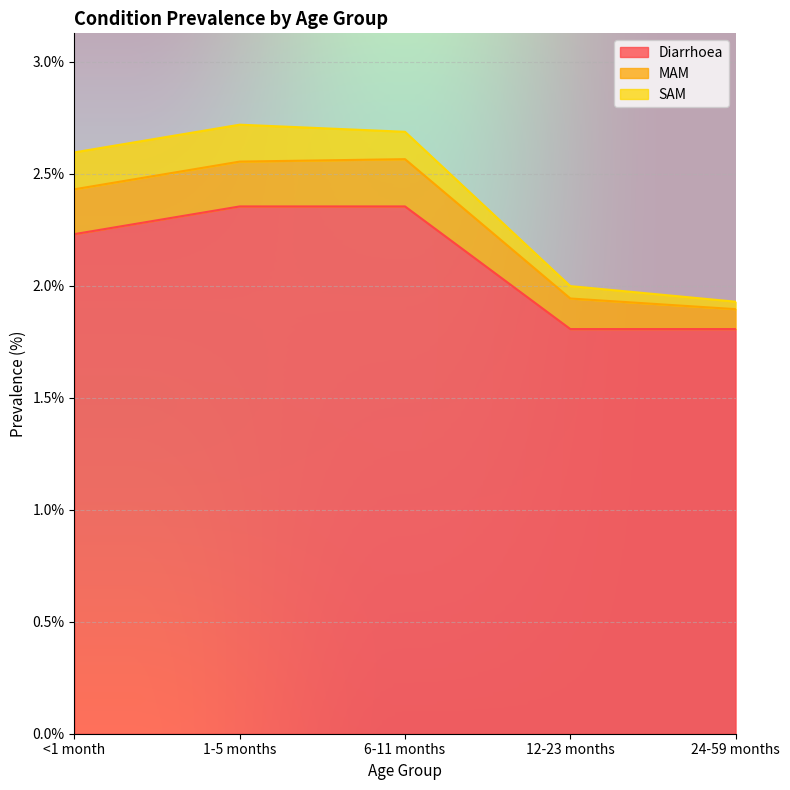

Reading left to right, what are all the values shown in this chart?

Diarrhoea: 2.2	2.4	2.4	1.8	1.8
MAM: 0.2	0.2	0.2	0.1	0.1
SAM: 0.2	0.2	0.1	0.1	0.0